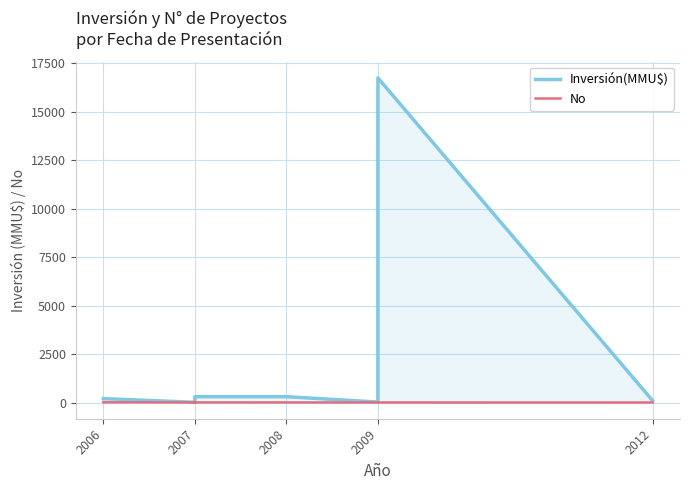

At how many categories does at least one series exceed 13251?

1